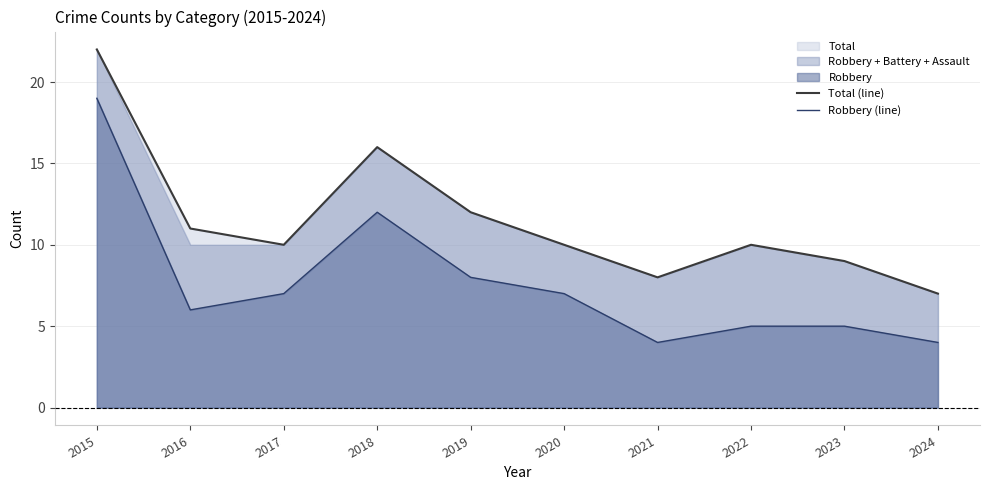

List the series in order of their peak value, highest first.

Total (line), Robbery (line)